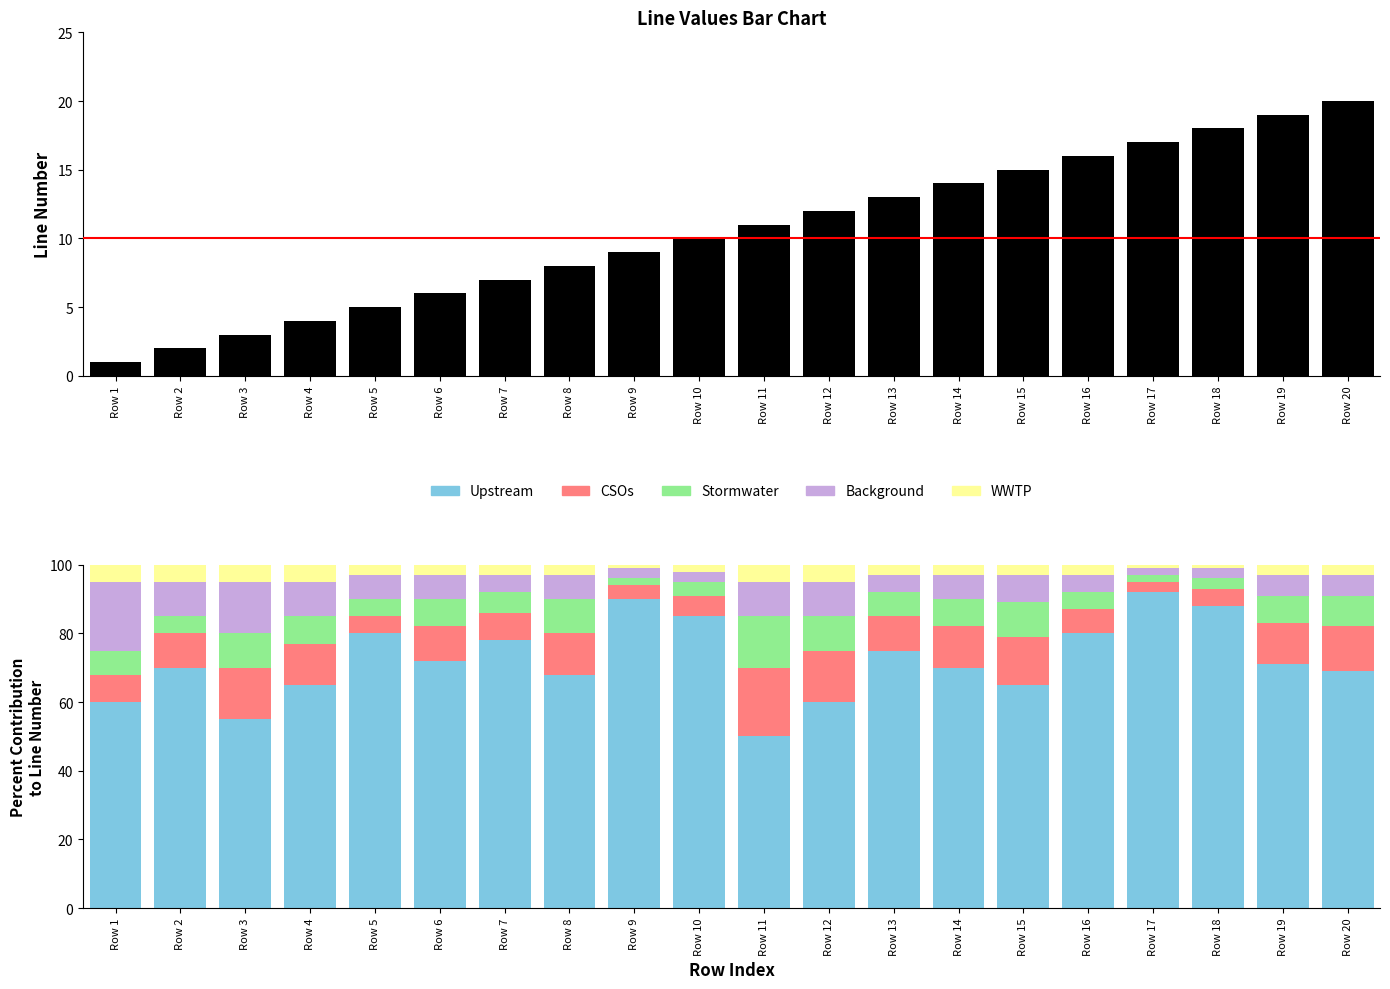

What is the sum of the line values at Row 3 and Row 8?

11.0